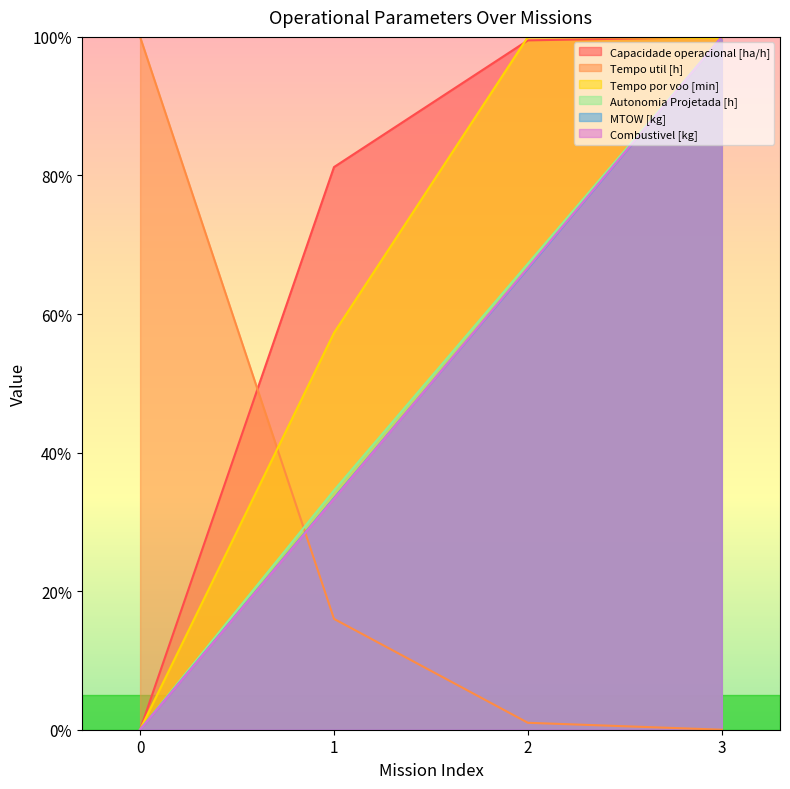

How many times do Tempo util [h] and Capacidade operacional [ha/h] cross each other?

1